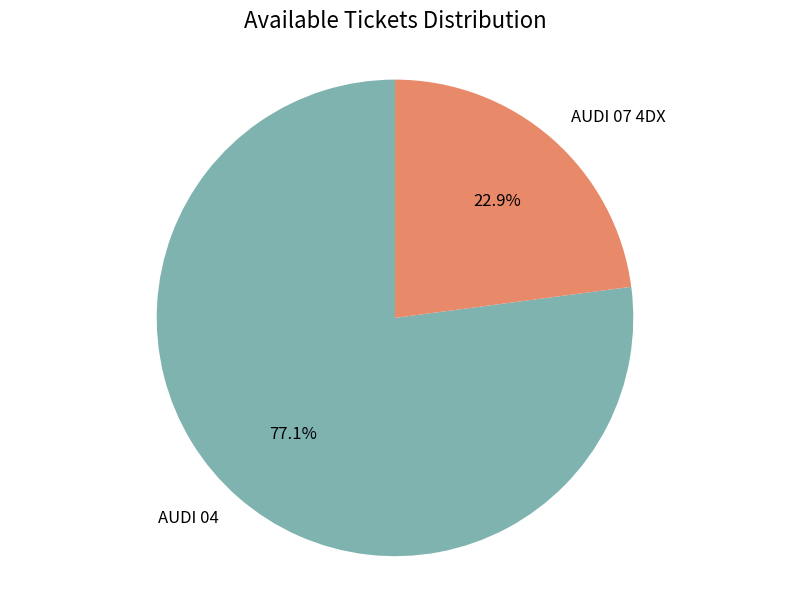

What portion of the pie excludes AUDI 07 4DX?

77.1%